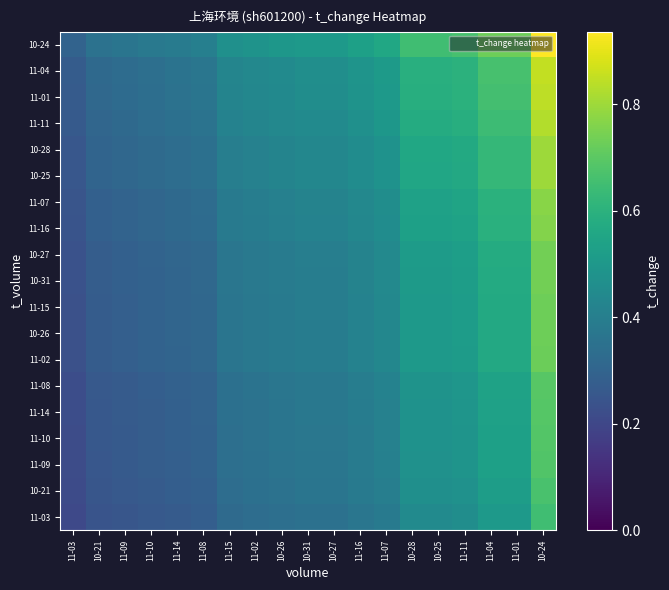

At which category is the sum across all series the highest?

10-24